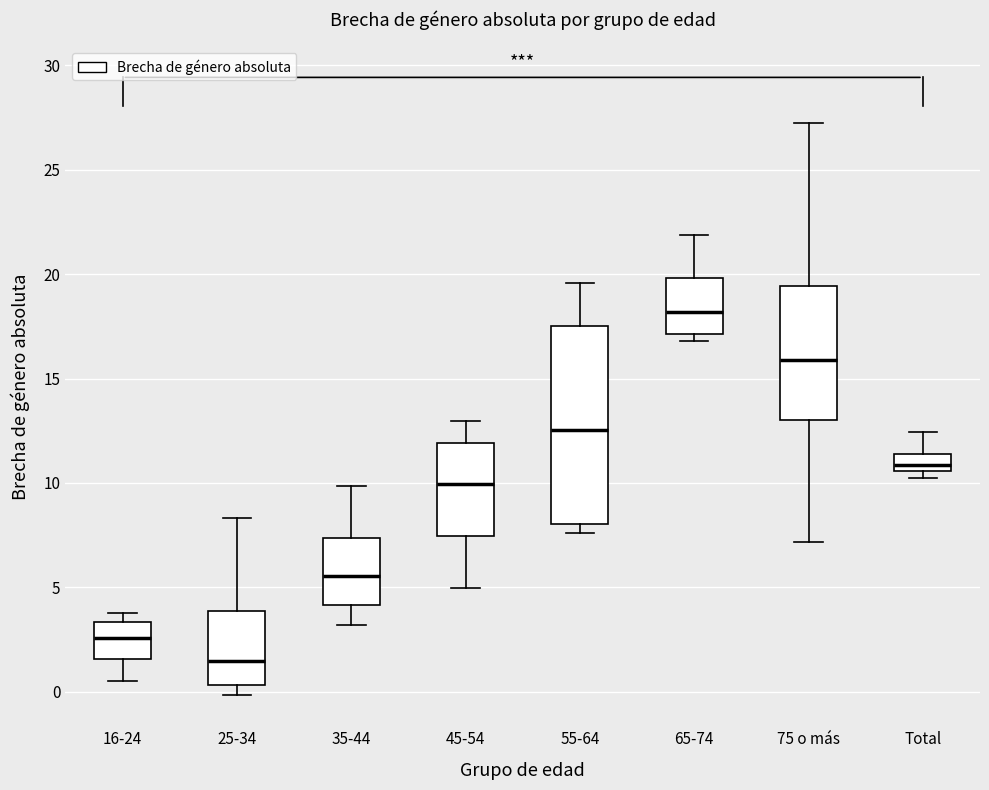

Reading left to right, read every box against the y-axis: the position of its median line, the range the box covers, and the ends of its whiskers. The values are not printed on the chart, so give them approximately, as read against the axis.

16-24: median 2.5, box 1.5 to 3.5, whiskers 0.5 to 4.0
25-34: median 1.5, box 0.5 to 4.0, whiskers 0.0 to 8.5
35-44: median 5.5, box 4.0 to 7.5, whiskers 3.0 to 10.0
45-54: median 10.0, box 7.5 to 12.0, whiskers 5.0 to 13.0
55-64: median 12.5, box 8.0 to 17.5, whiskers 7.5 to 19.5
65-74: median 18.0, box 17.0 to 20.0, whiskers 17.0 (just below the box's lower edge) to 22.0
75 o más: median 16.0, box 13.0 to 19.5, whiskers 7.0 to 27.0
Total: median 11.0, box 10.5 to 11.5, whiskers 10.5 (just below the box's lower edge) to 12.5